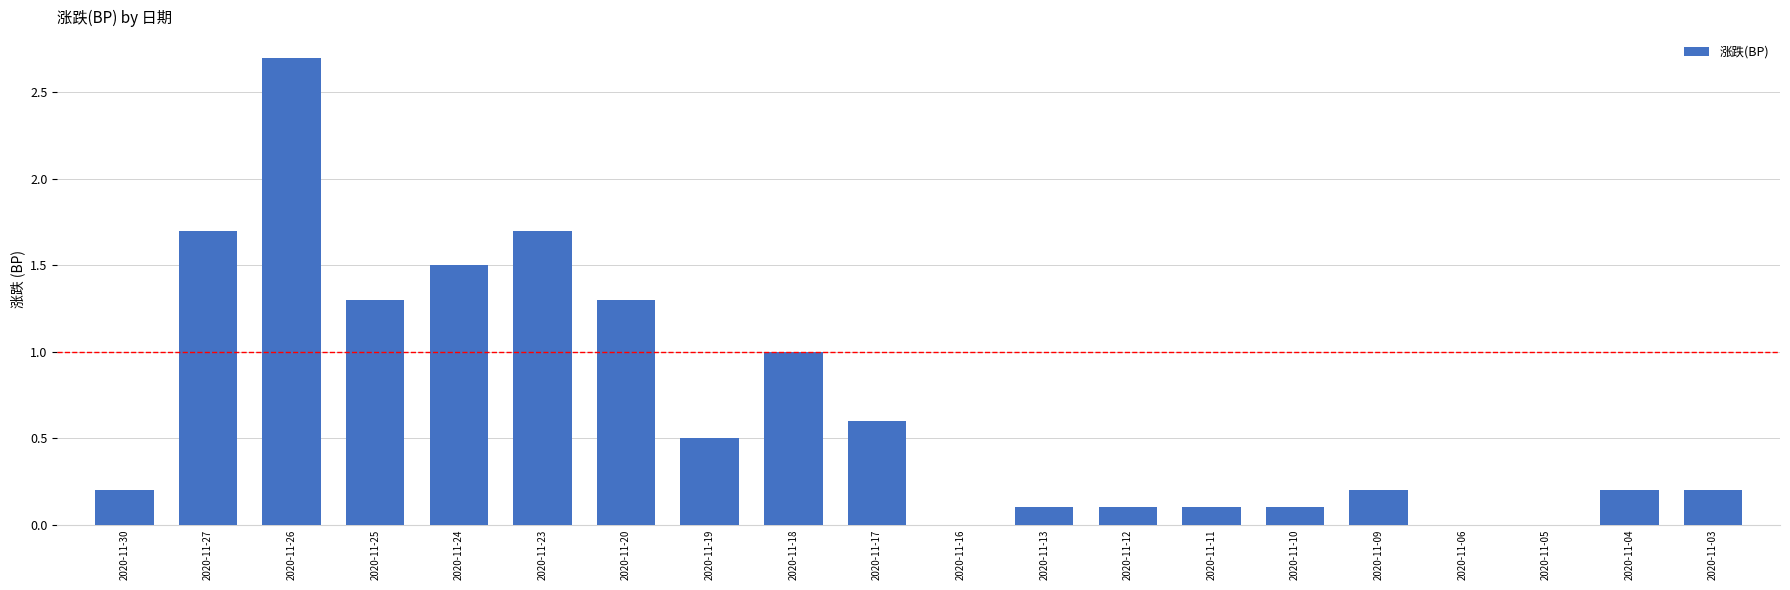

Are the bars horizontal?

No